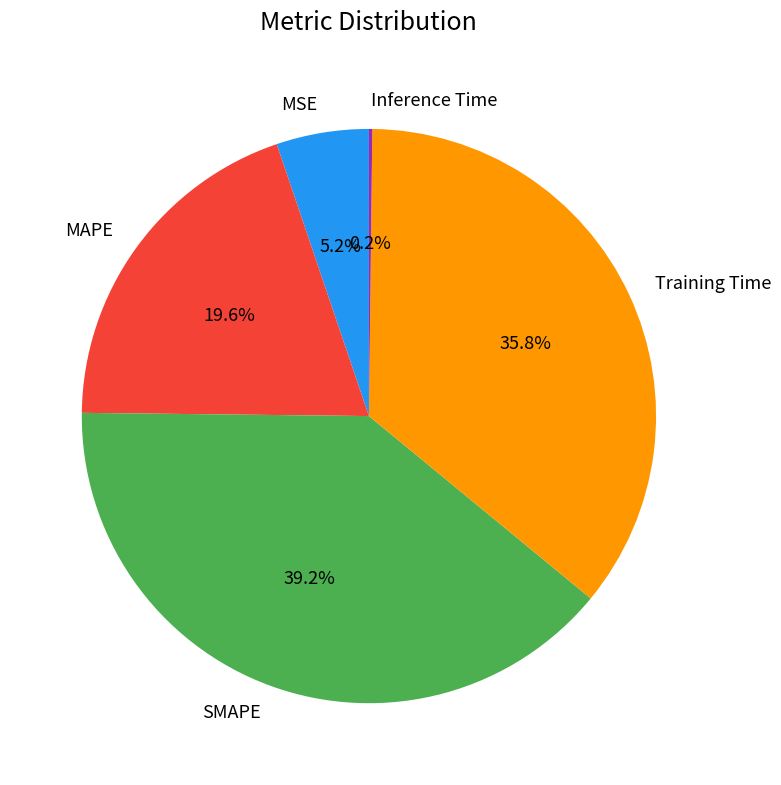

Is there a majority slice in this chart?

No